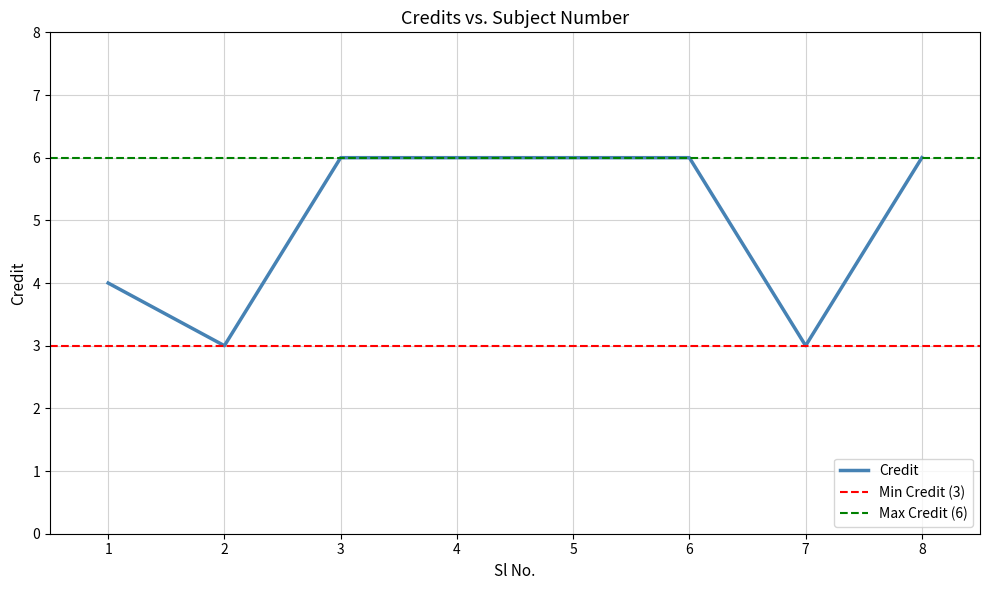

Reading right to left, transcribe all the data shown in this chart.

6	3	6	6	6	6	3	4